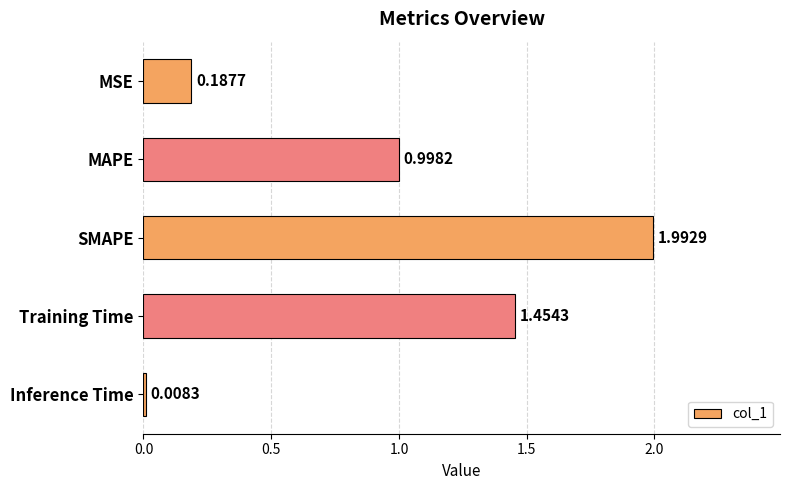

List the labels in order of value, smallest first.

Inference Time, MSE, MAPE, Training Time, SMAPE